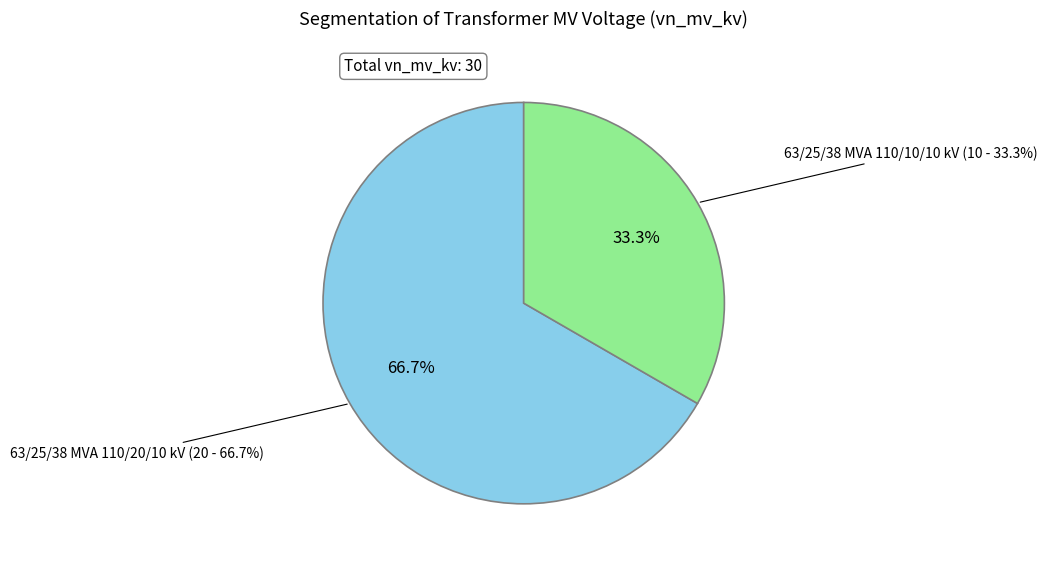

How many segments does this pie chart have?

2